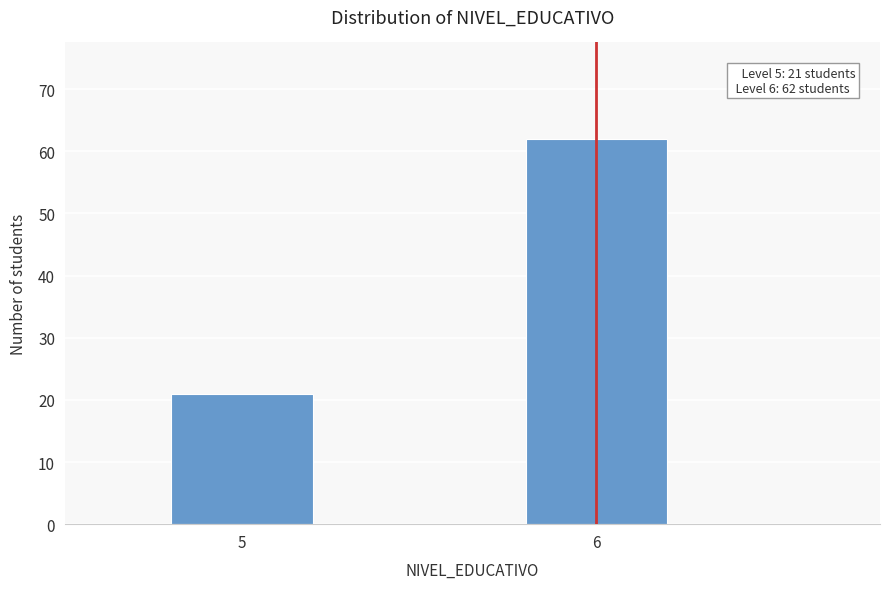

Reading left to right, extract all data points from this chart.

5=21	6=62